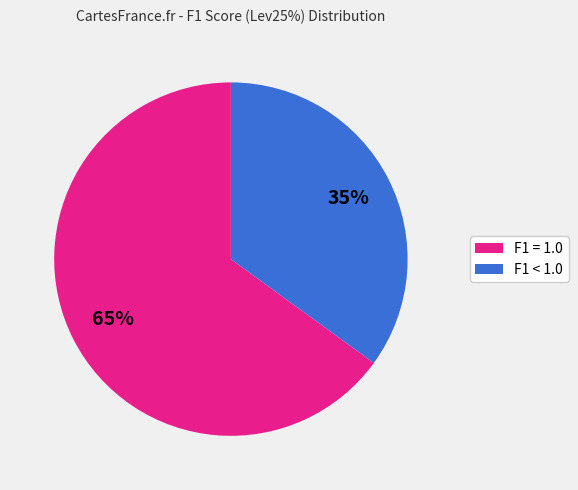

Is there any slice that represents more than half of the pie?

Yes